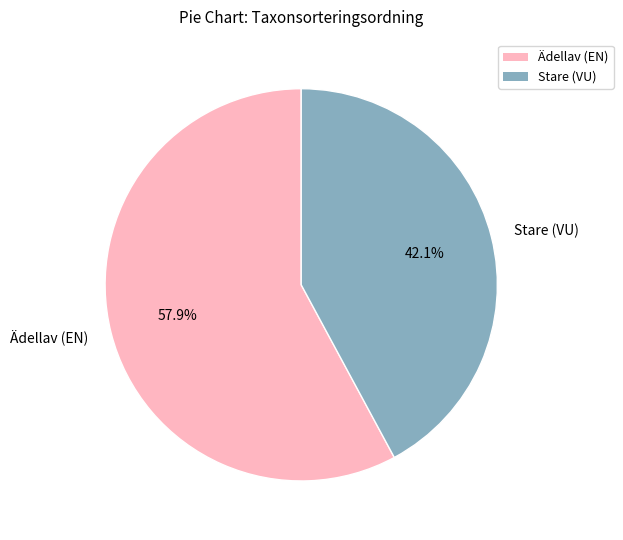

To the nearest percent, what is the difference between the largest and smallest slice percentages?

16%